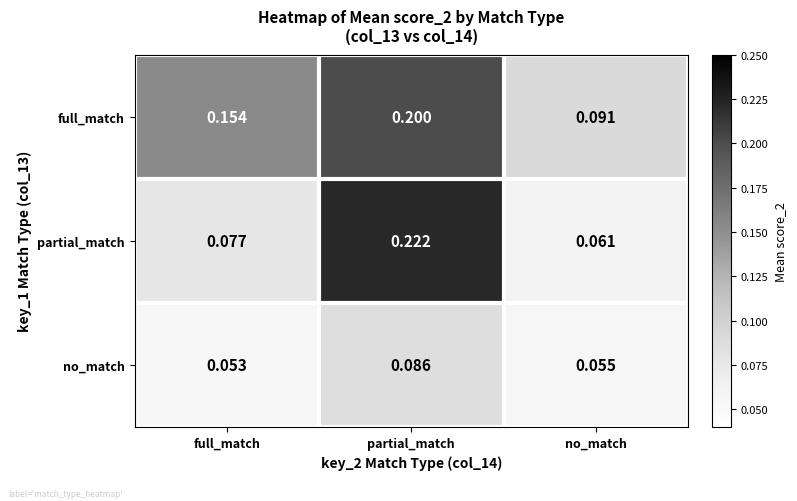

Which series has the largest total across all categories?

full_match